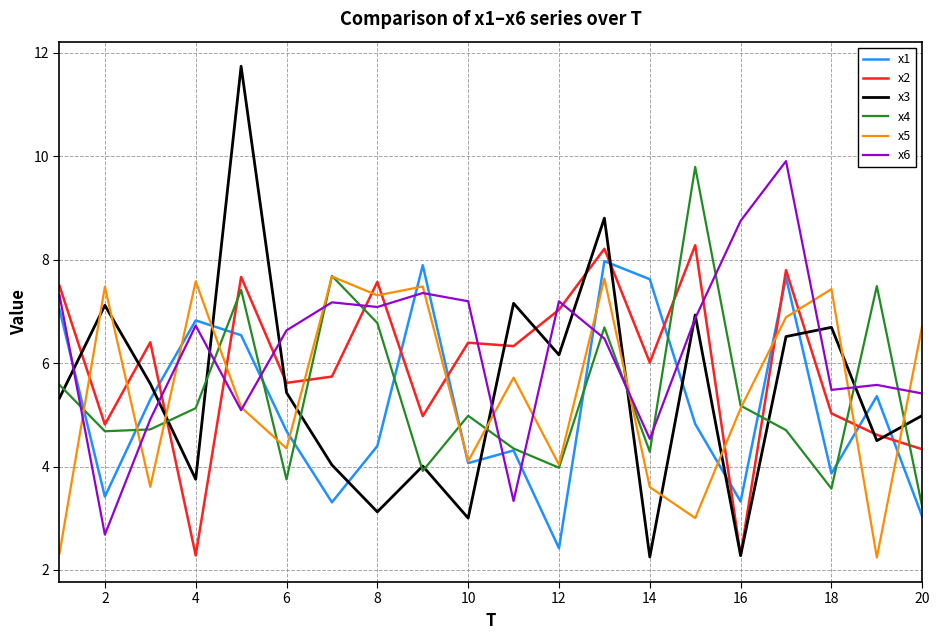

True or false: x2 and x5 intersect in this chart.

True